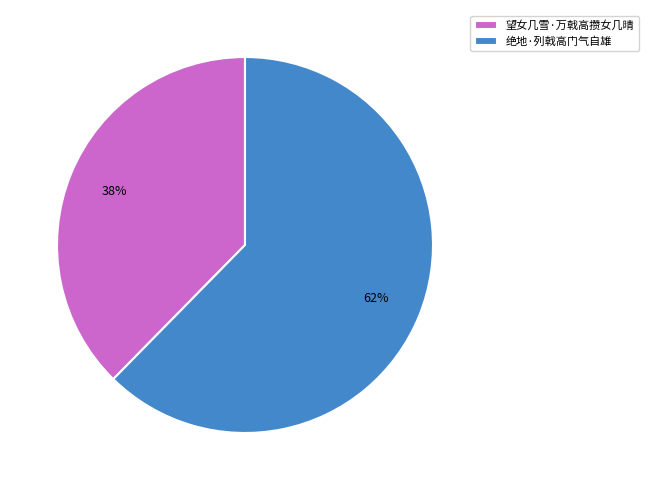

Combined, do 望女几雪·万戟高攒女几晴 and 绝地·列戟高门气自雄 account for over 50%?

Yes